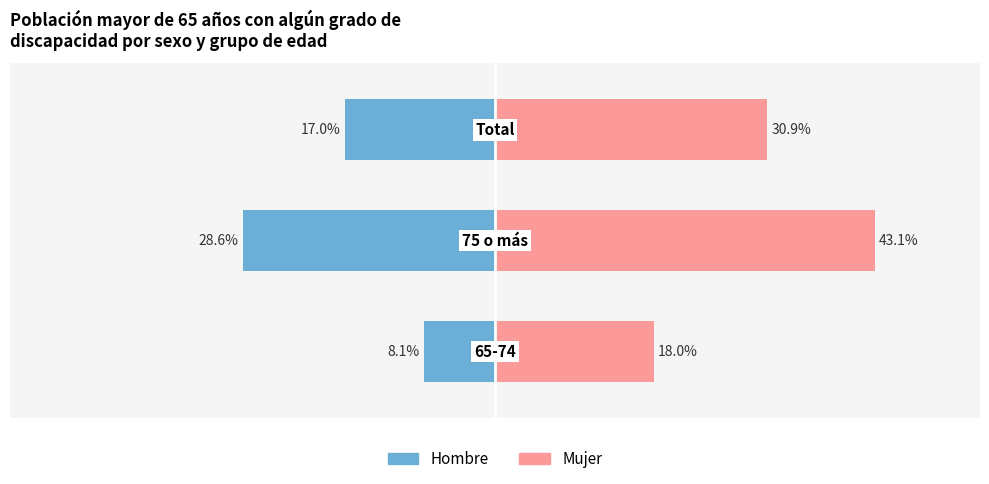

List the series in order of their peak value, lowest first.

Hombre, Mujer